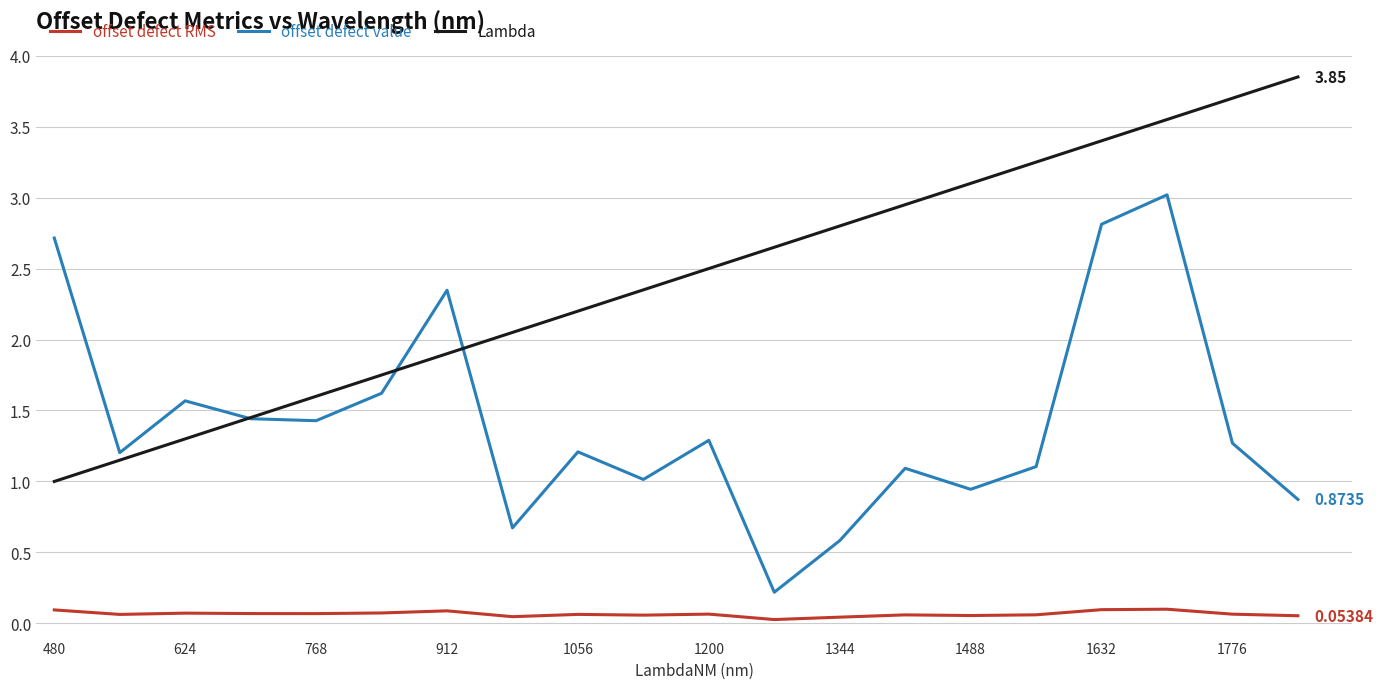

True or false: offset defect RMS and offset defect value intersect in this chart.

False